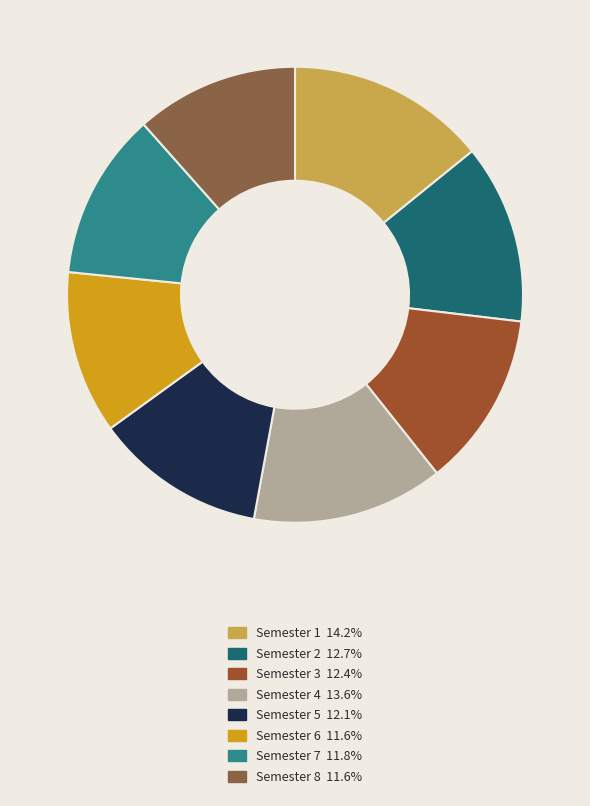

Which has a higher value, Semester 5 or Semester 4?

Semester 4